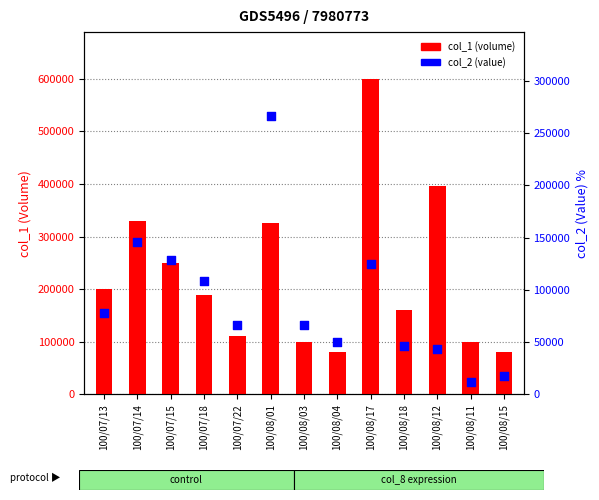

Which series has the largest total across all categories?

col_1 (volume)